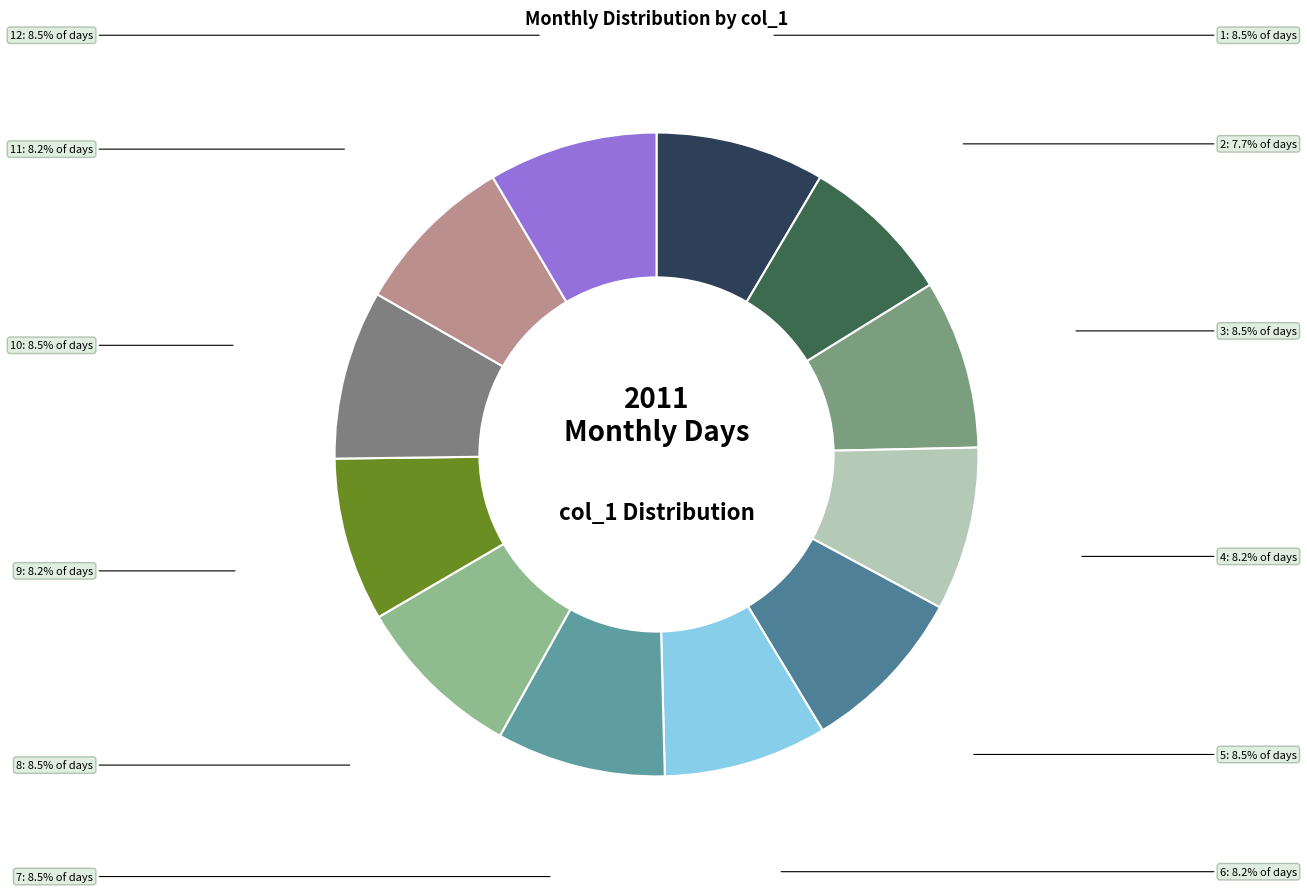

Is 8 the majority of the pie?

No